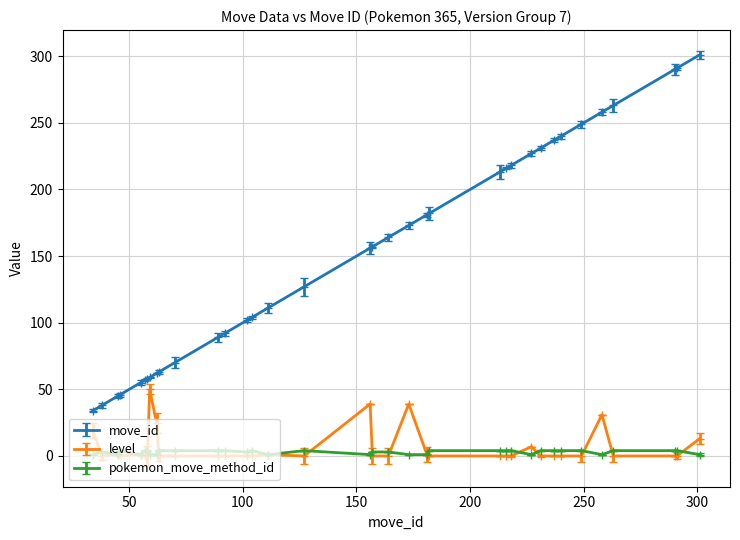

Which series has the largest total across all categories?

move_id